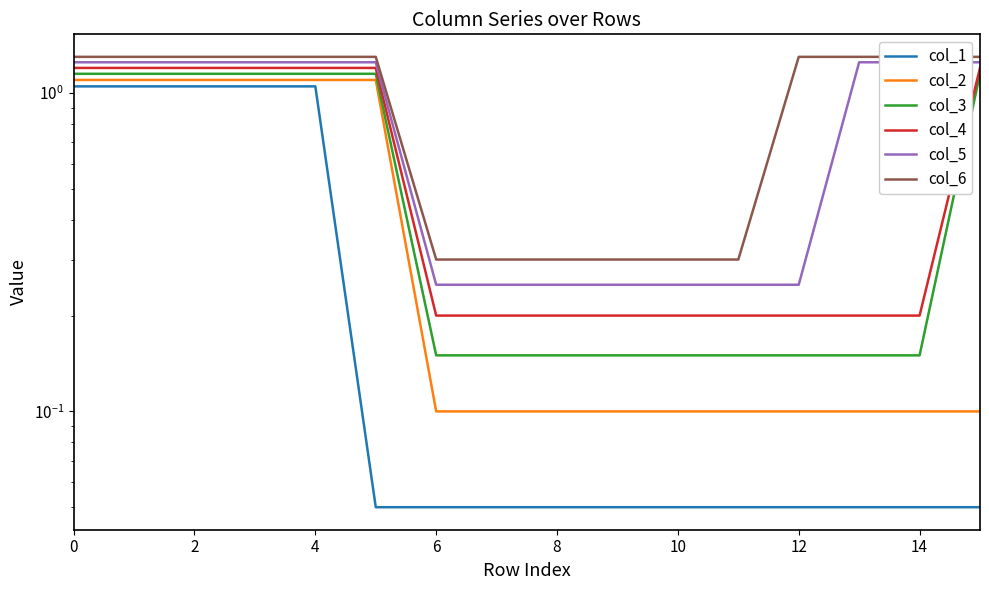

Is the value of col_5 at 16 greater than the value of col_2 at 14?

Yes